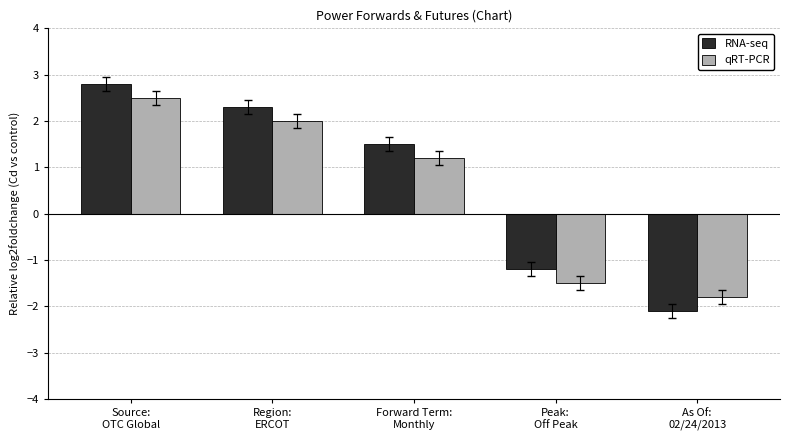

What position from the right is Source:
OTC Global?

5